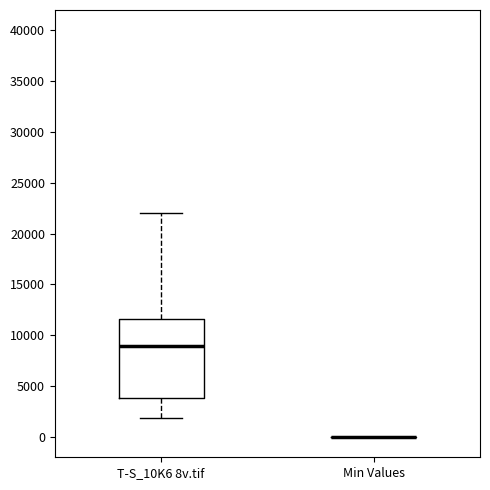

Which box is the tallest, from its lower edge to its upper edge?

T-S_10K6 8v.tif